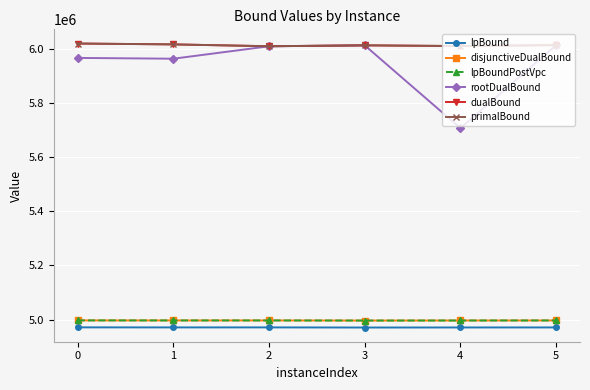

What is the value of the rootDualBound point at the 6th from the left?

6015673.0